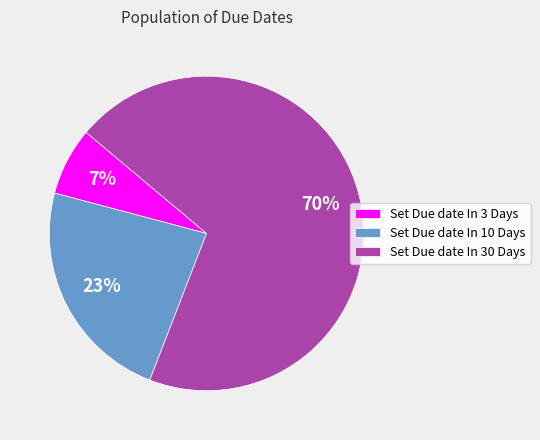

Is the sum of Set Due date In 30 Days and Set Due date In 10 Days greater than half?

Yes